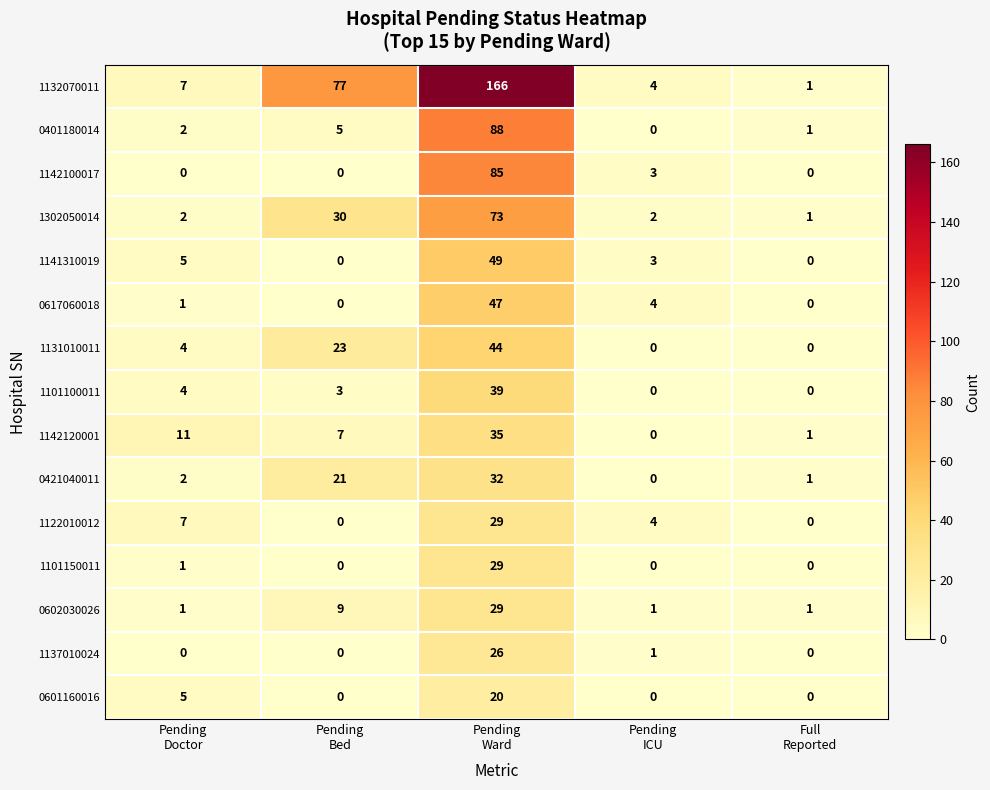

What is the difference between the second highest and second lowest values in the 1132070011 series?

73